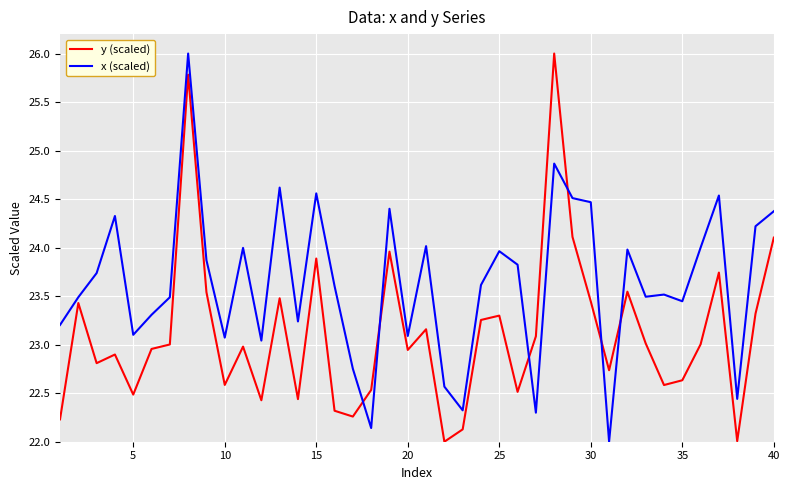

What is the lowest value of the x (scaled) series?

22.0